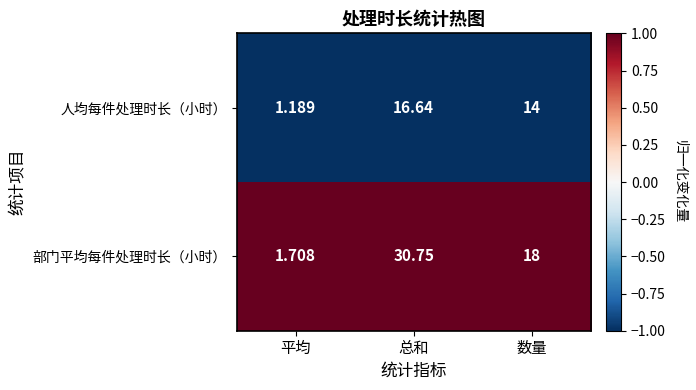

At which category is the sum across all series the highest?

总和